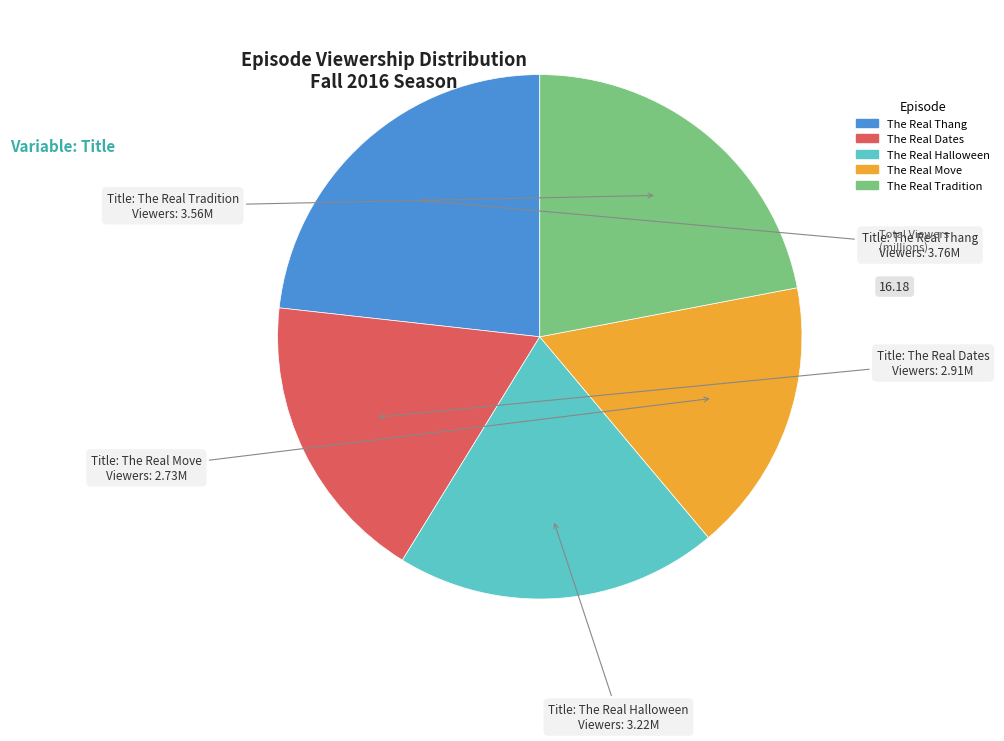

The The Real Move slice represents 30% of the pie. True or false?

False